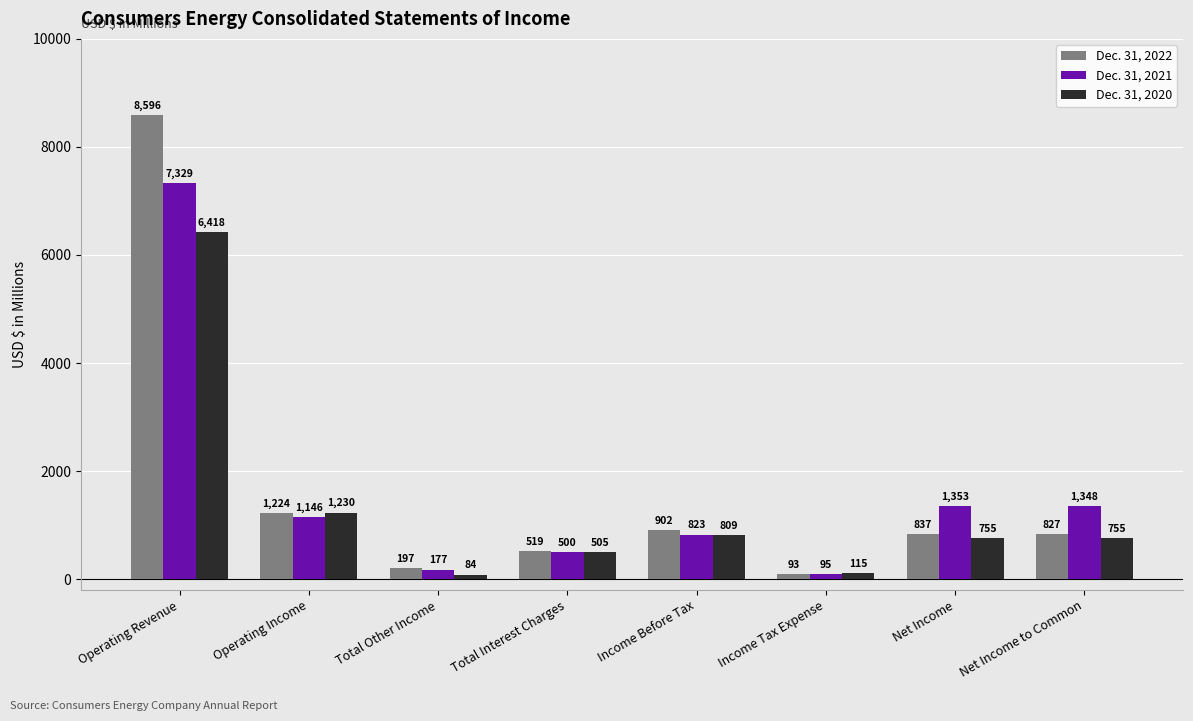

Rank the categories by Dec. 31, 2021 value from lowest to highest.

Income Tax Expense, Total Other Income, Total Interest Charges, Income Before Tax, Operating Income, Net Income to Common, Net Income, Operating Revenue